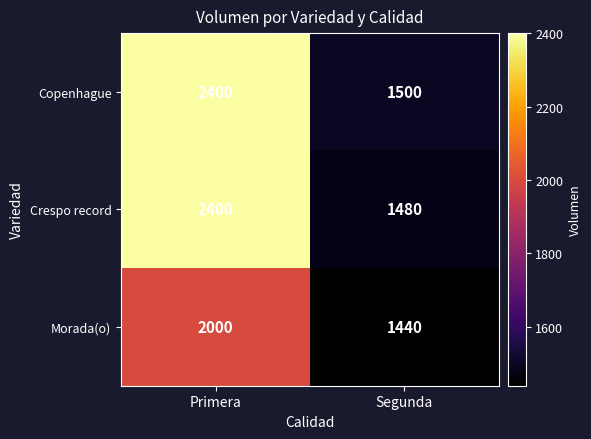

What is the sum of the Copenhague values at Segunda and Primera?

3900